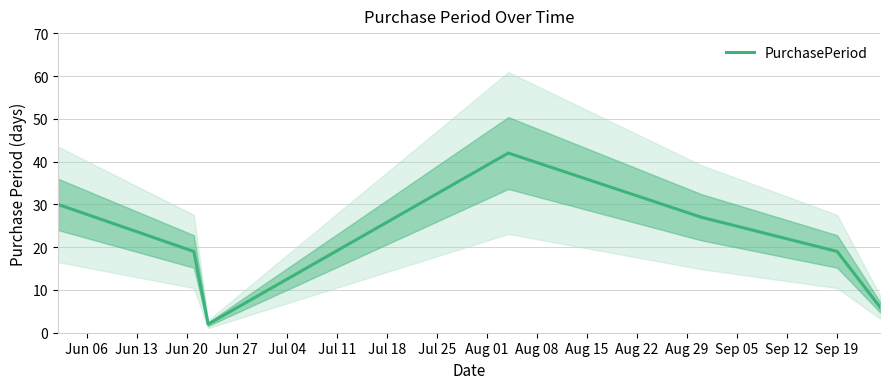

How many interior local peaks (higher than both neighbors) does the data have?

1